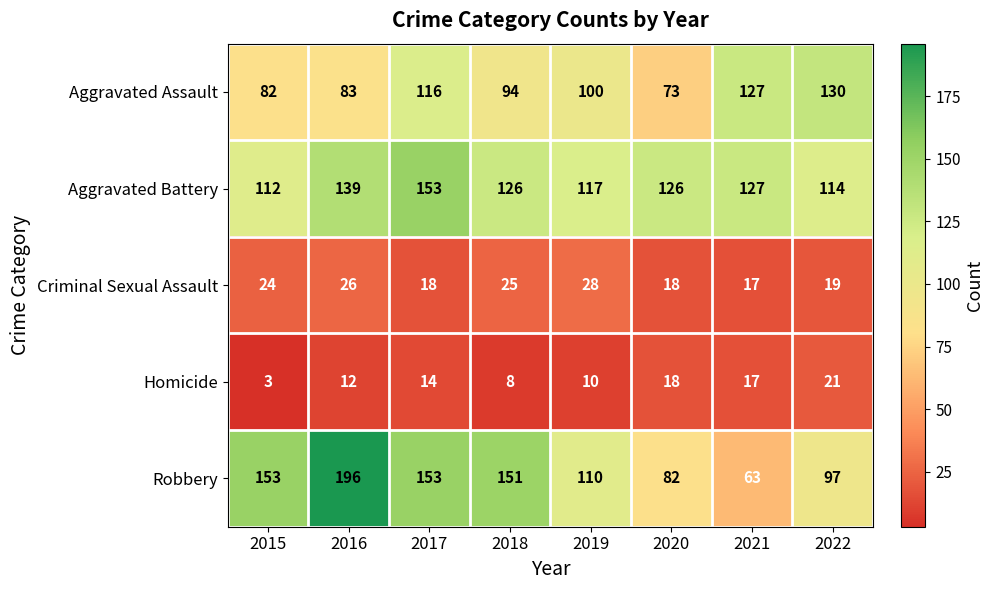

Which label corresponds to the smallest value in the chart?

2015